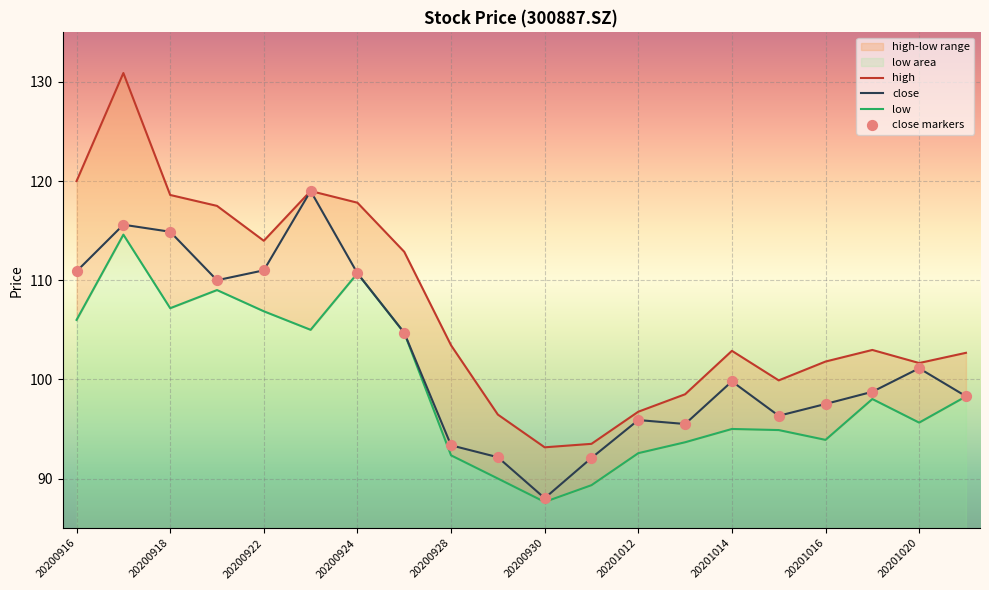

At how many categories does at least one series exceed 114?

6